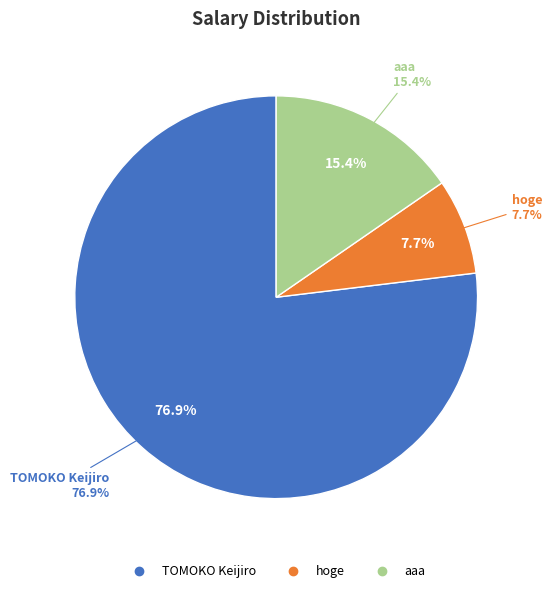

Which slice is the largest?

TOMOKO Keijiro